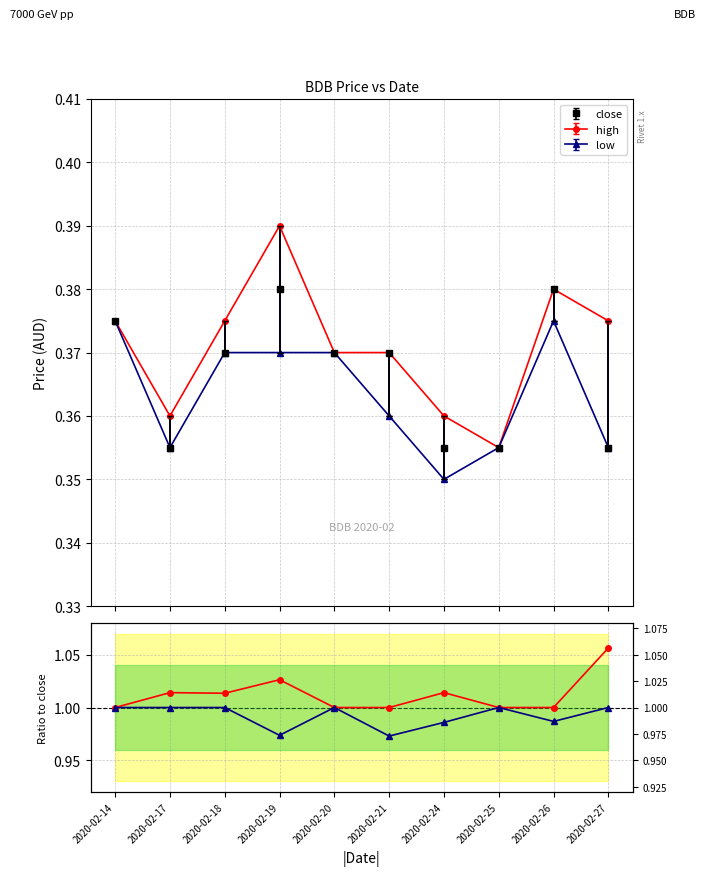

Reading left to right, transcribe all the data shown in this chart.

high: 2020-02-14=1.0	2020-02-17=1.0	2020-02-18=1.0	2020-02-19=1.0	2020-02-20=1.0	2020-02-21=1.0	2020-02-24=1.0	2020-02-25=1.0	2020-02-26=1.0	2020-02-27=1.1
low: 2020-02-14=1.0	2020-02-17=1.0	2020-02-18=1.0	2020-02-19=1.0	2020-02-20=1.0	2020-02-21=1.0	2020-02-24=1.0	2020-02-25=1.0	2020-02-26=1.0	2020-02-27=1.0